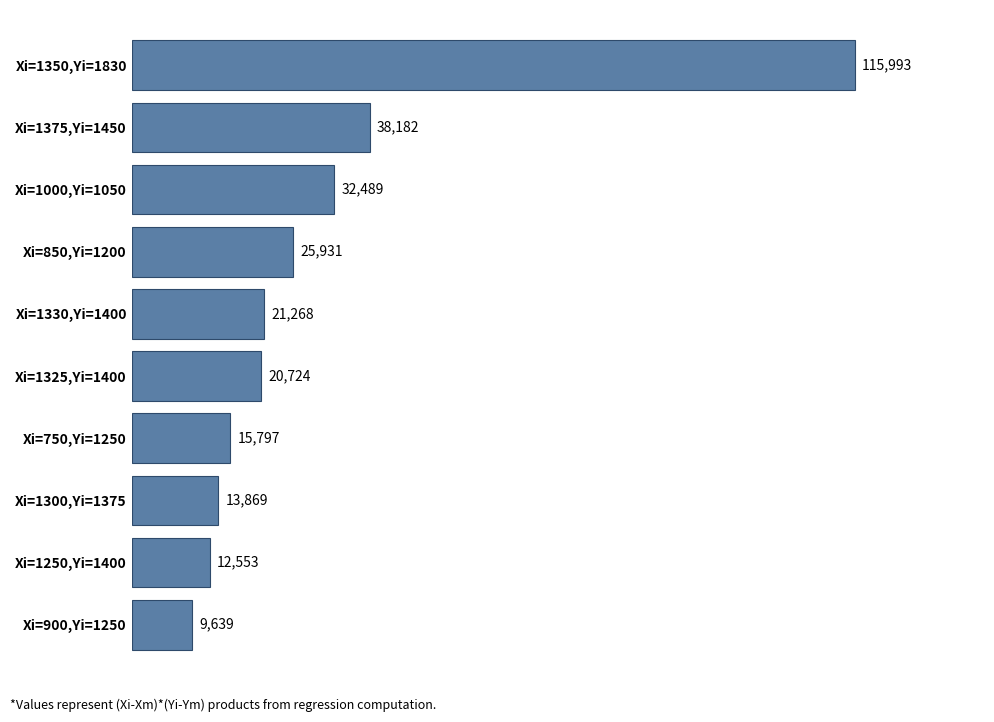

The chart shows a value of 13869.5 at Xi=1300,Yi=1375. True or false?

True